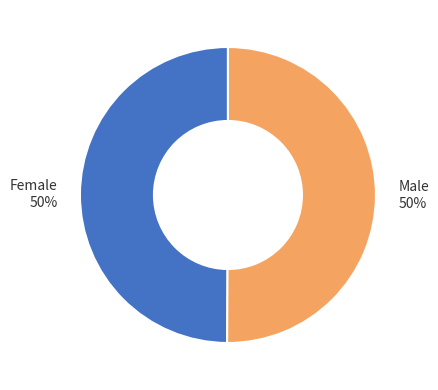

To the nearest percent, what portion does Male represent?

50%